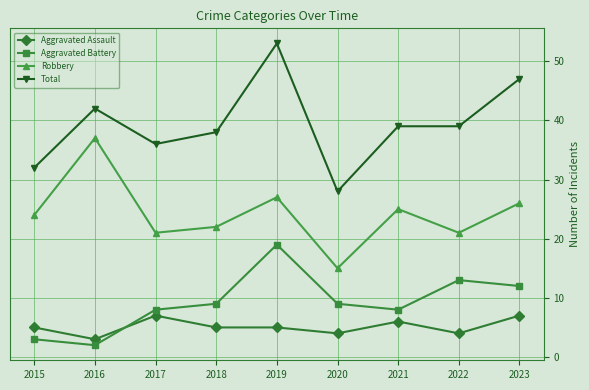

Reading left to right, list all the values displayed in this chart.

Aggravated Assault: 2015=5	2016=3	2017=7	2018=5	2019=5	2020=4	2021=6	2022=4	2023=7
Aggravated Battery: 2015=3	2016=2	2017=8	2018=9	2019=19	2020=9	2021=8	2022=13	2023=12
Robbery: 2015=24	2016=37	2017=21	2018=22	2019=27	2020=15	2021=25	2022=21	2023=26
Total: 2015=32	2016=42	2017=36	2018=38	2019=53	2020=28	2021=39	2022=39	2023=47